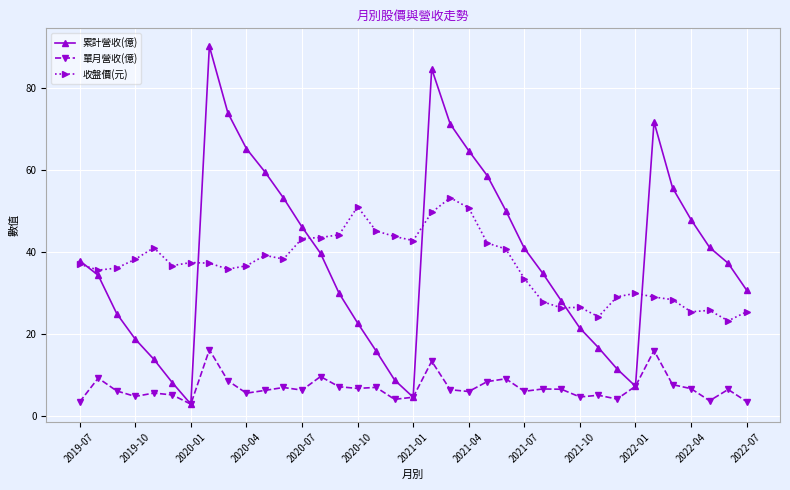

True or false: 累計營收(億) has more than 2 points higher than both neighbors.

True